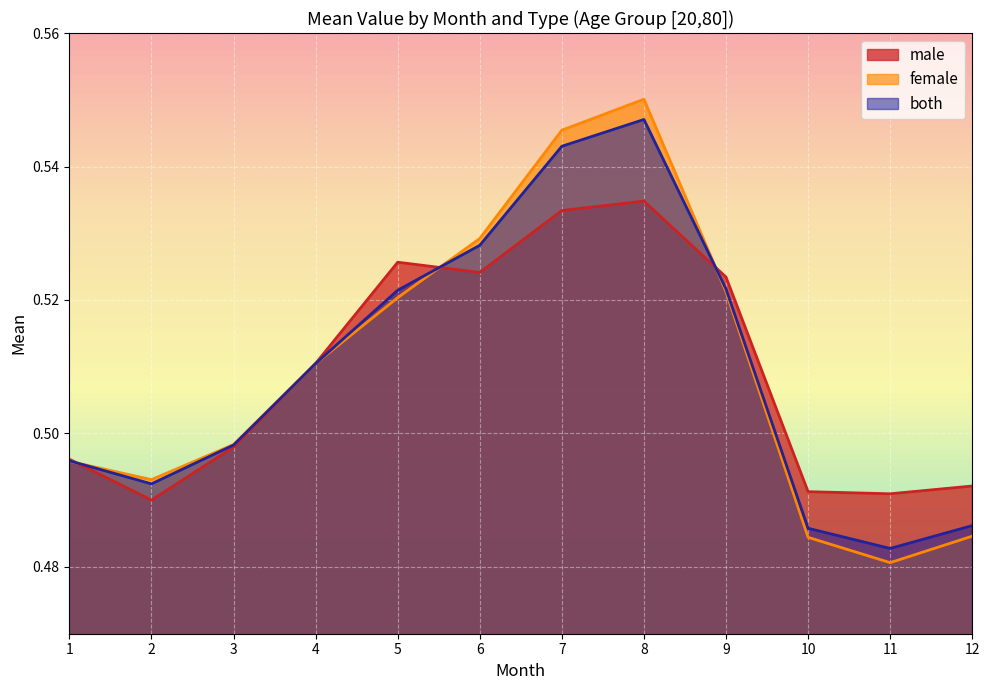

At how many categories does at least one series exceed 0?

12